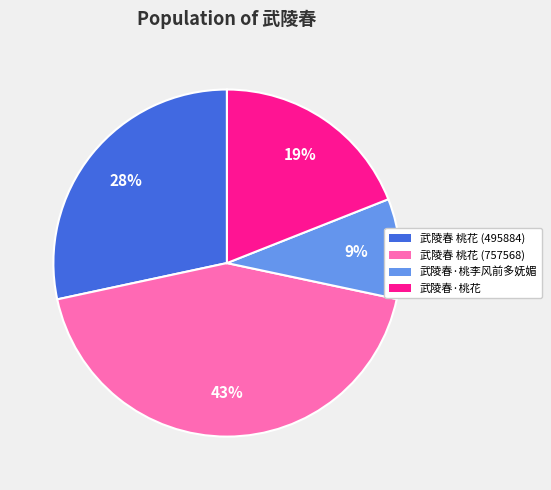

To the nearest percent, what is the difference between the 武陵春·桃李风前多妩媚 and 武陵春 桃花 (495884) slice percentages?

19%